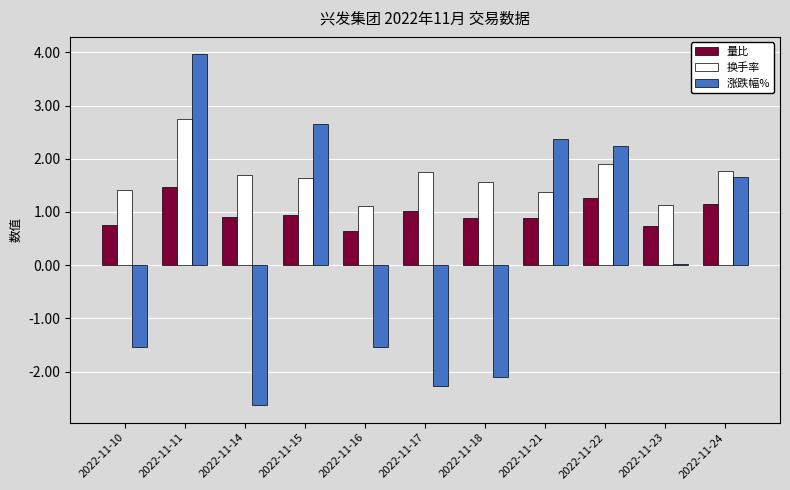

How many groups of bars are there?

11